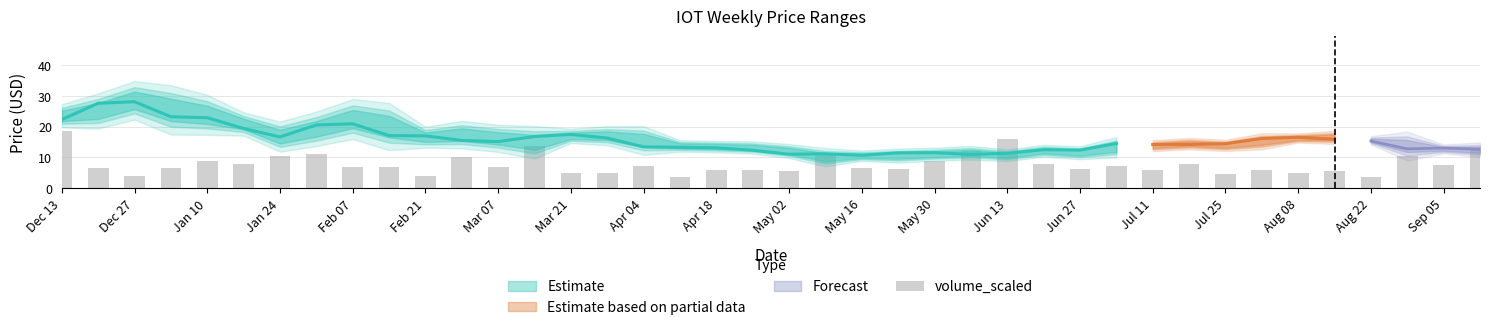

Count the number of values greater than 6.

27